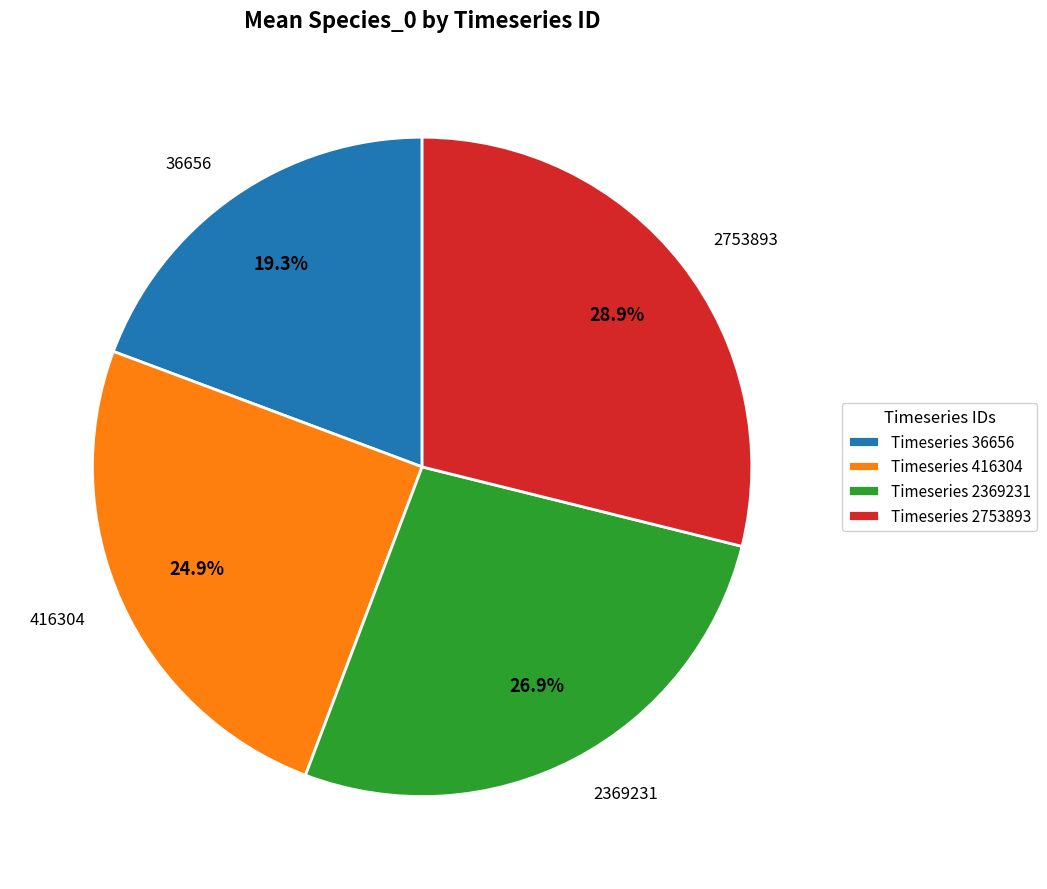

To the nearest percent, what is the difference between the largest and smallest slice percentages?

10%